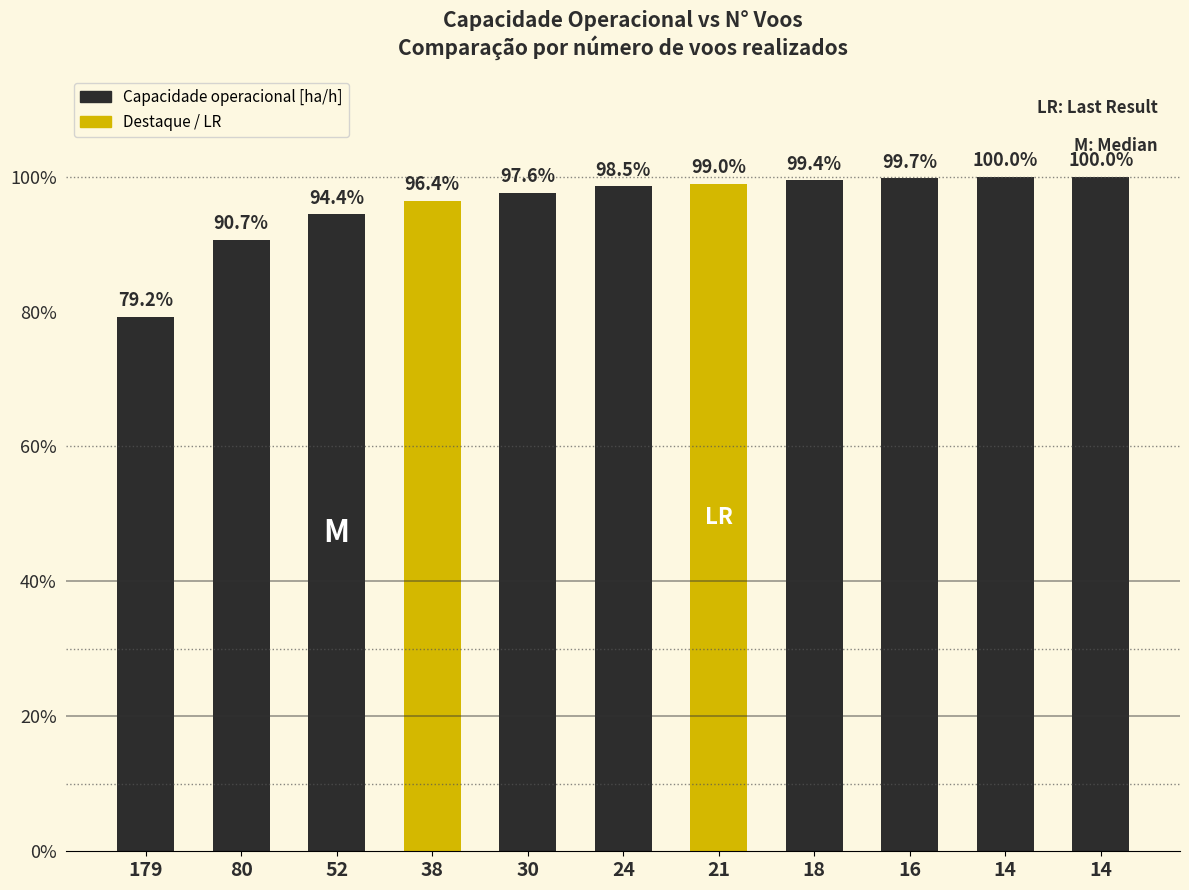

The value at 52 is 0.3. True or false?

False